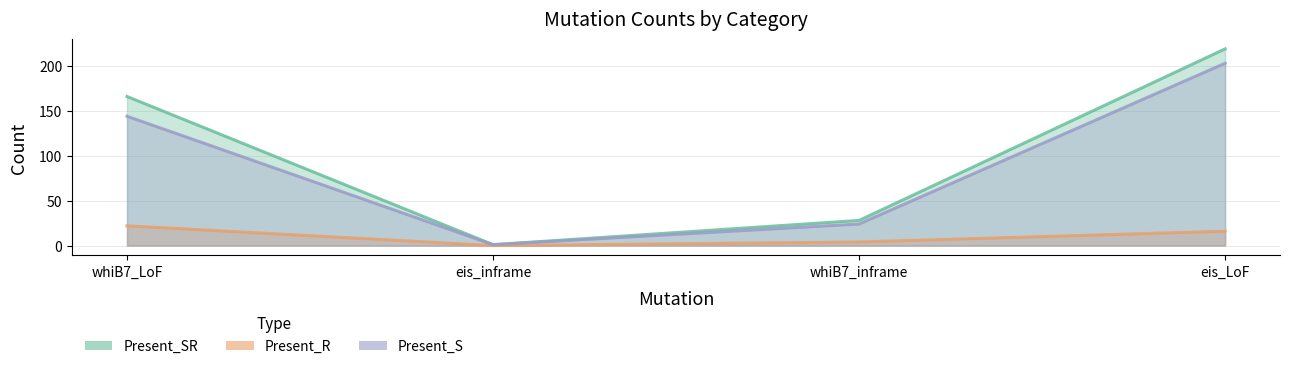

Which series has the widest spread of values?

Present_SR